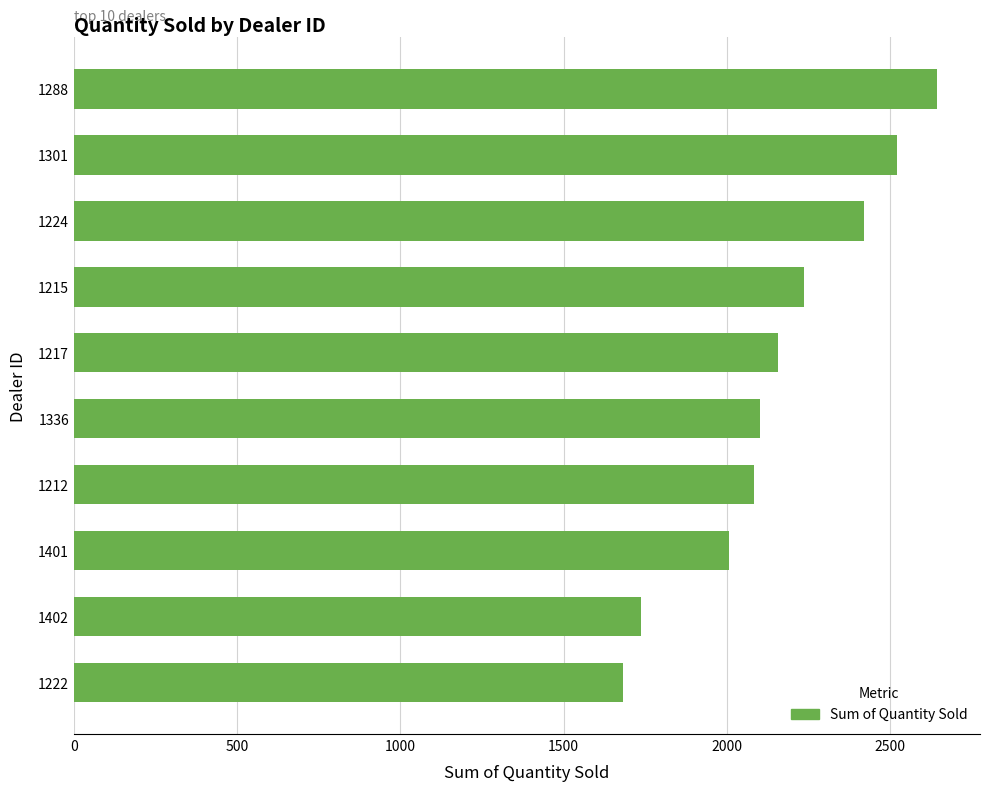

Reading top to bottom, what are all the values shown in this chart?

1288=2644	1301=2523	1224=2422	1215=2238	1217=2158	1336=2102	1212=2083	1401=2006	1402=1738	1222=1683